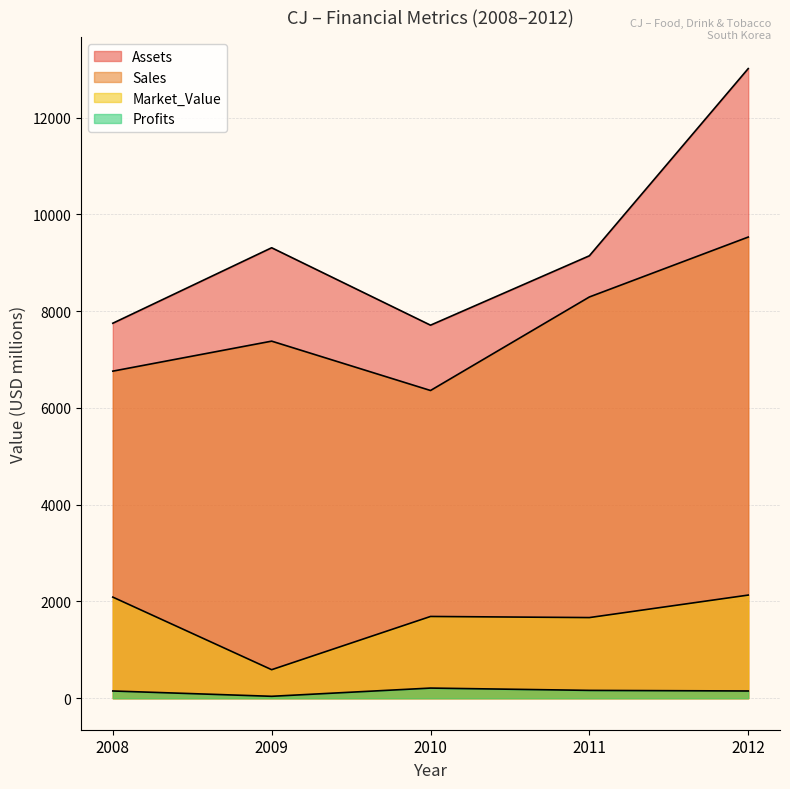

What value does the Sales series have at 2009?

7380.0